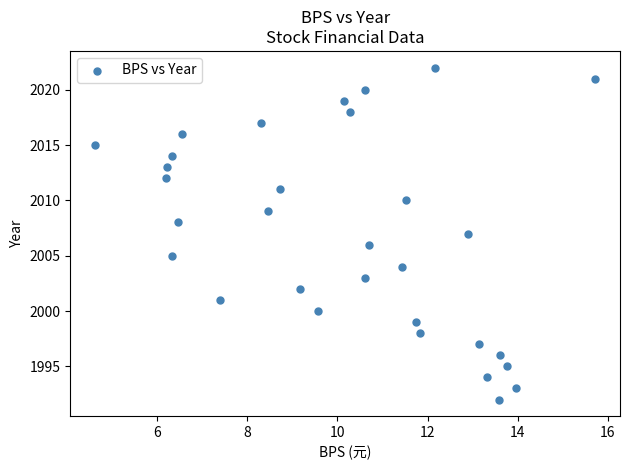

What is the range of Y values (max minus min)?

30